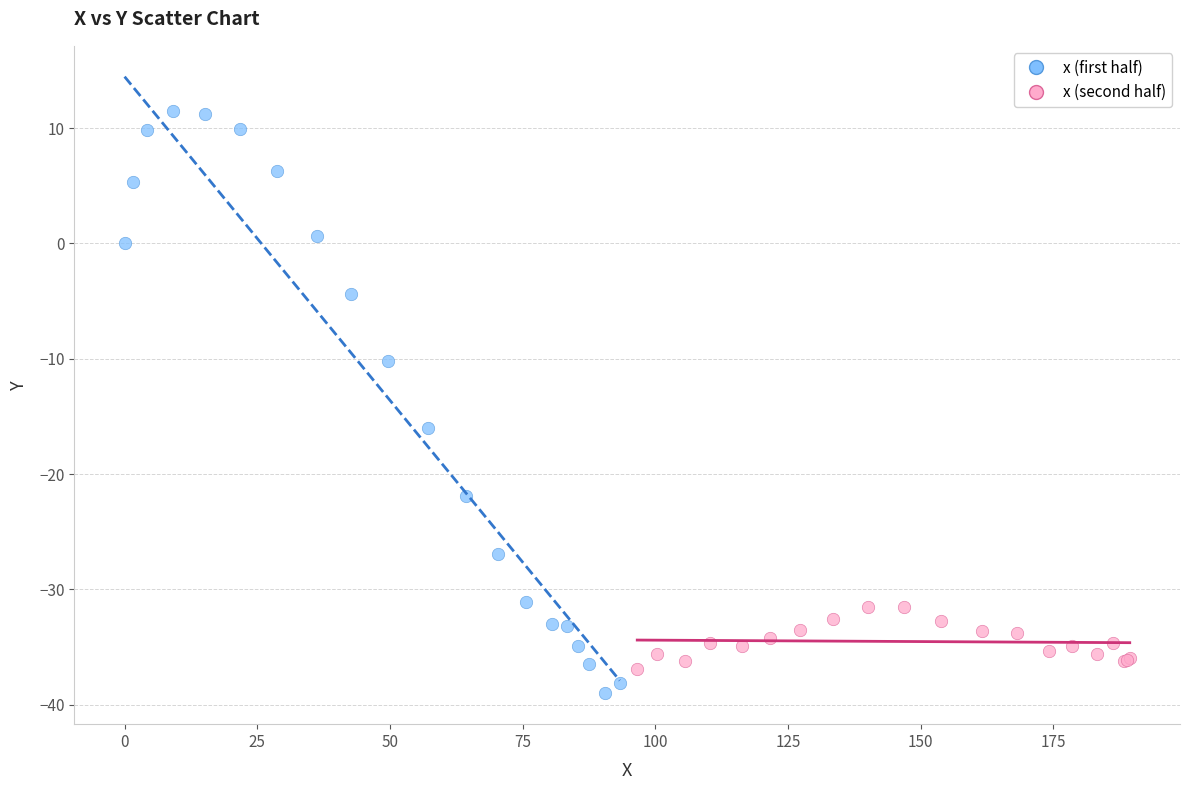

Which series contains the highest Y value?

x (first half)